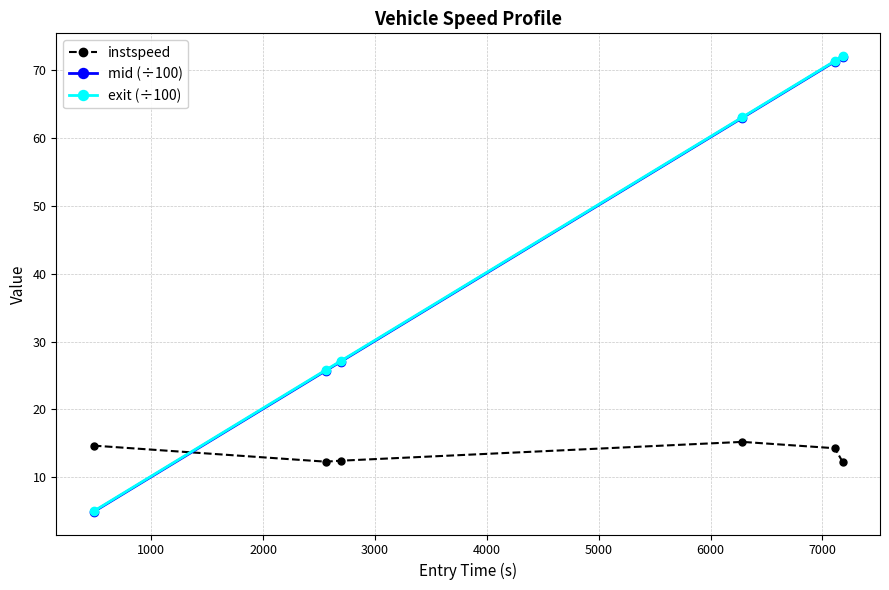

True or false: mid (÷100) has more than 1 interior local peaks.

False